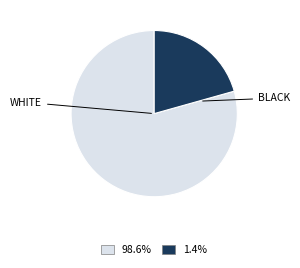

Is there any slice that represents more than half of the pie?

Yes